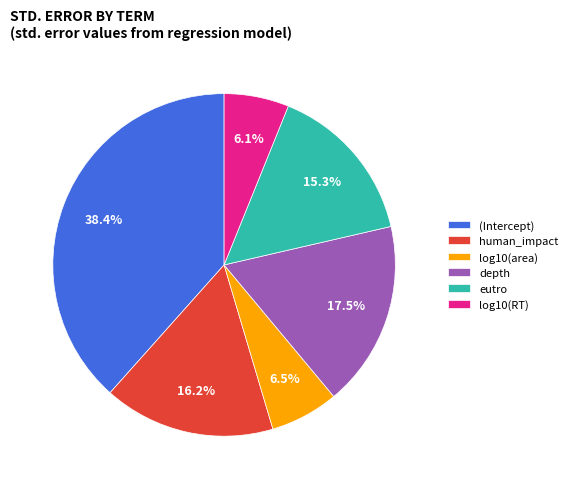

To the nearest percent, what is the difference between the depth and (Intercept) slice percentages?

21%